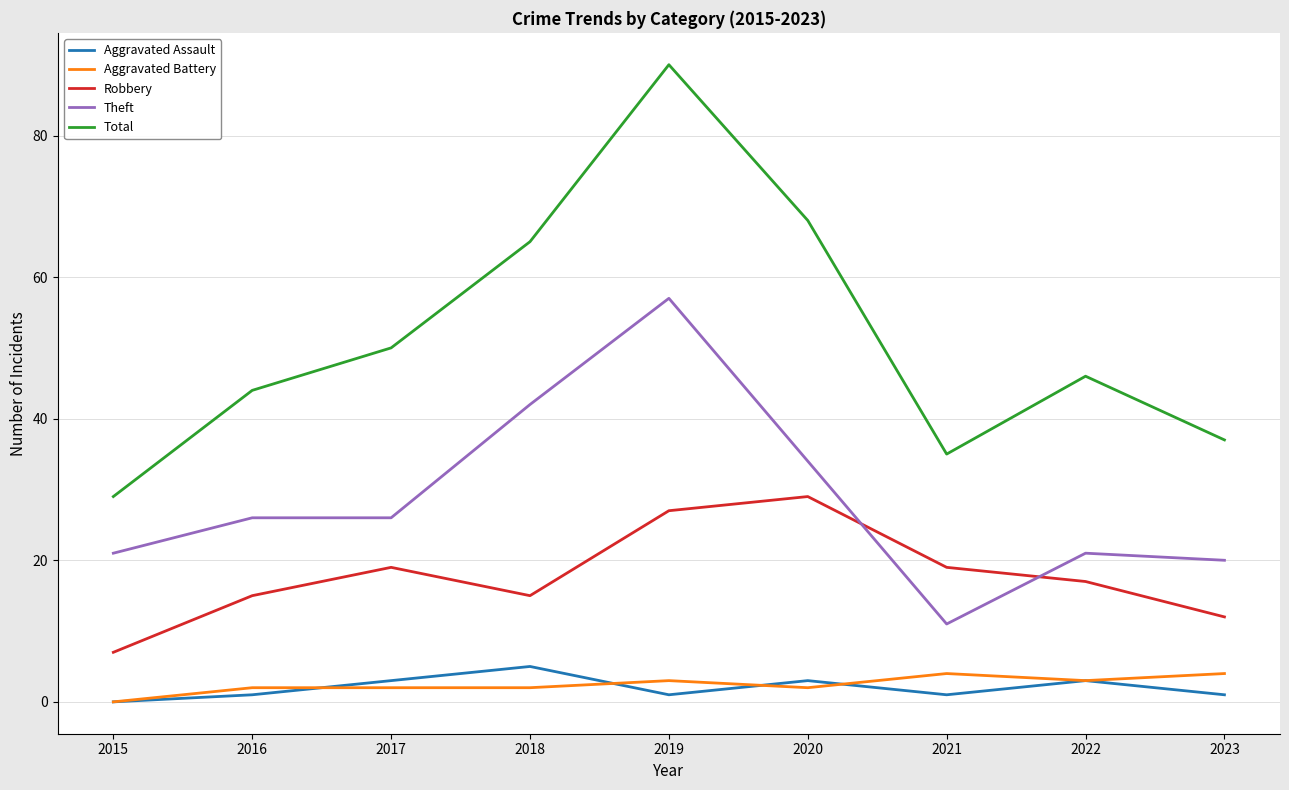

Count the Aggravated Battery values in the range 2 to 3.

6